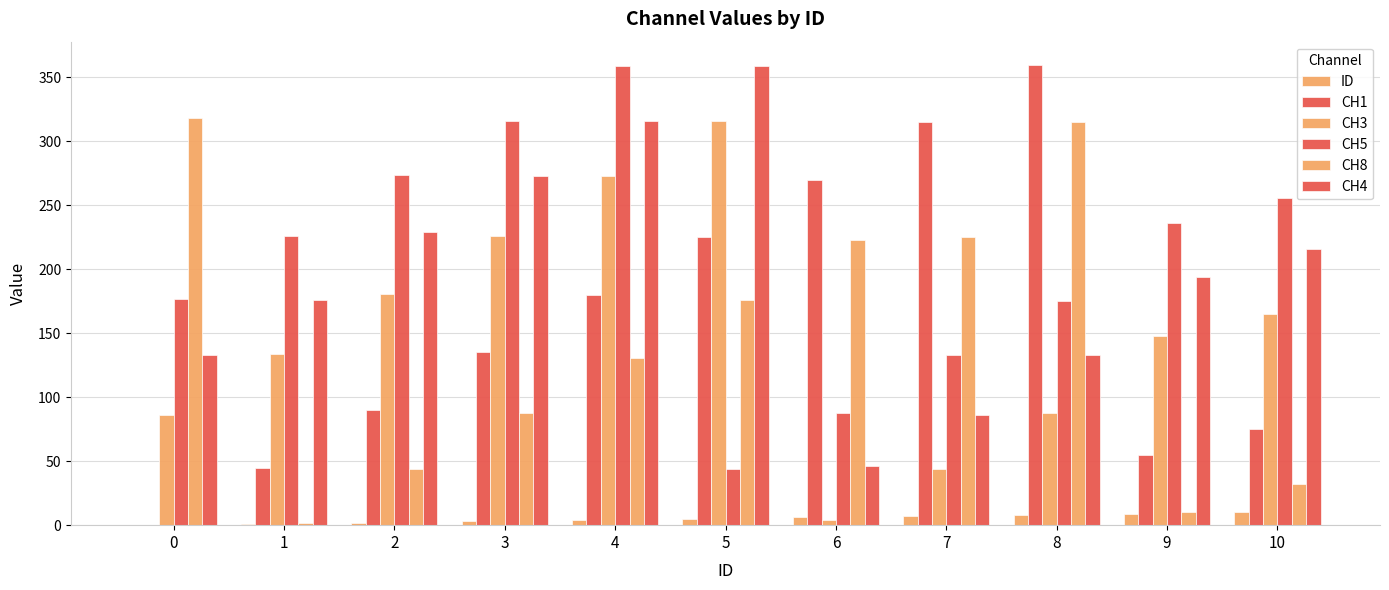

Are the bars horizontal?

No